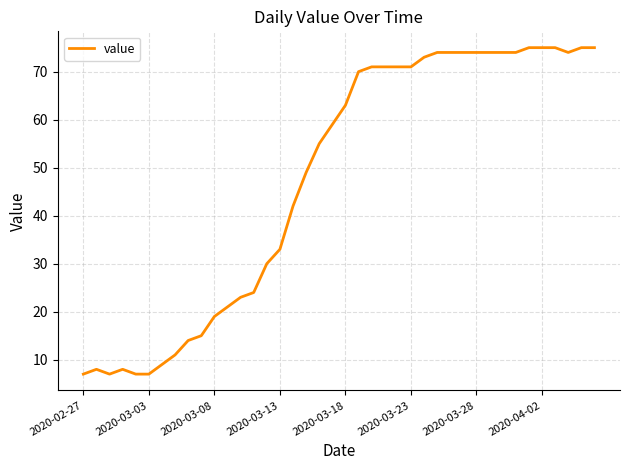

What is the greatest value displayed?

75